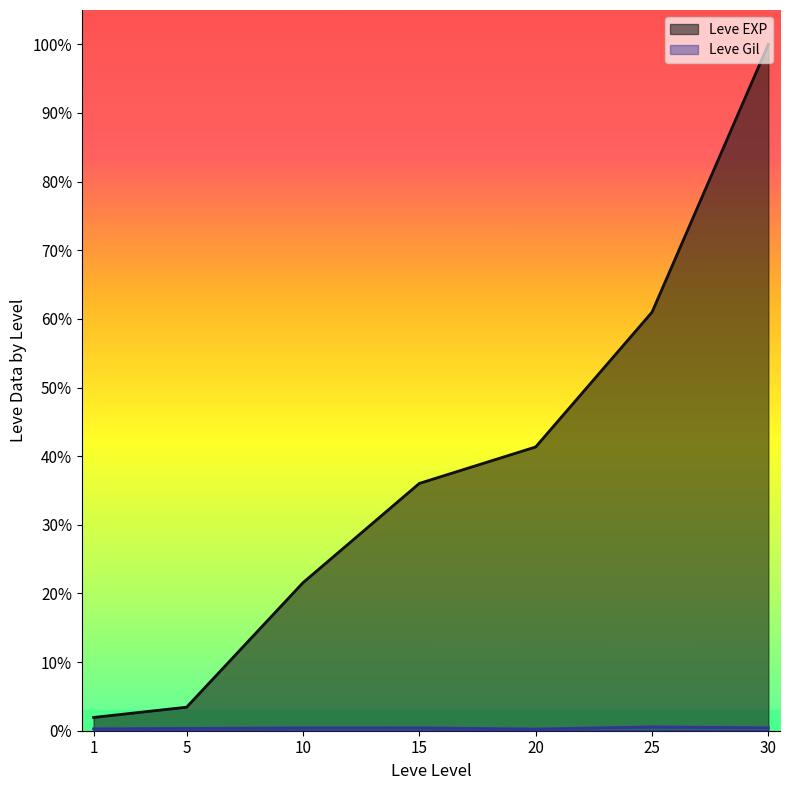

Rank the series by their average value, from lowest to highest.

Leve Gil, Leve EXP